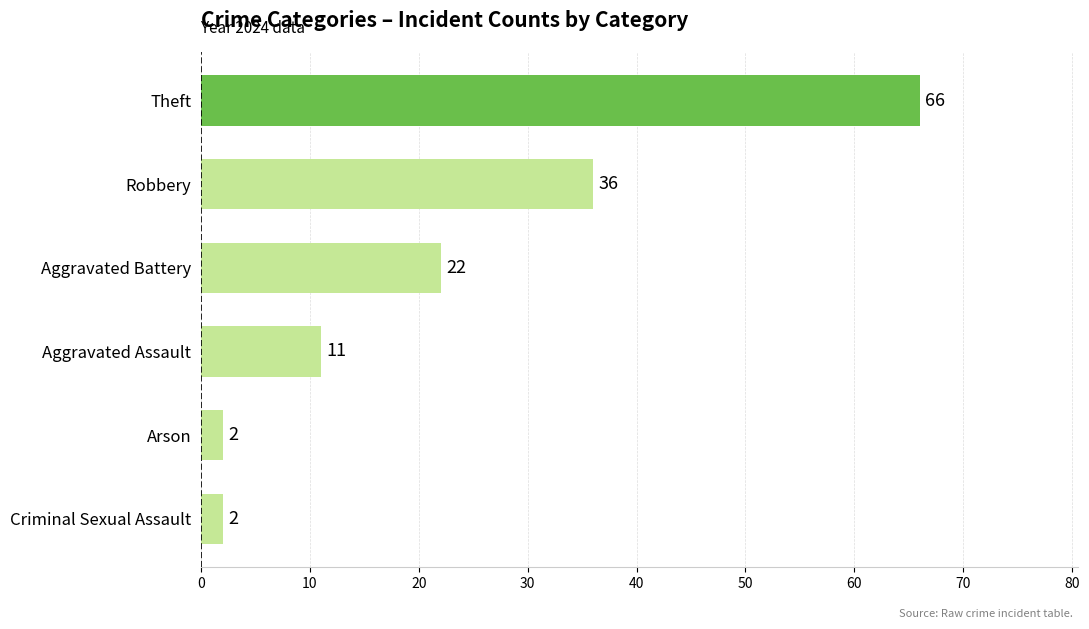

True or false: the data shows 62 at Robbery.

False